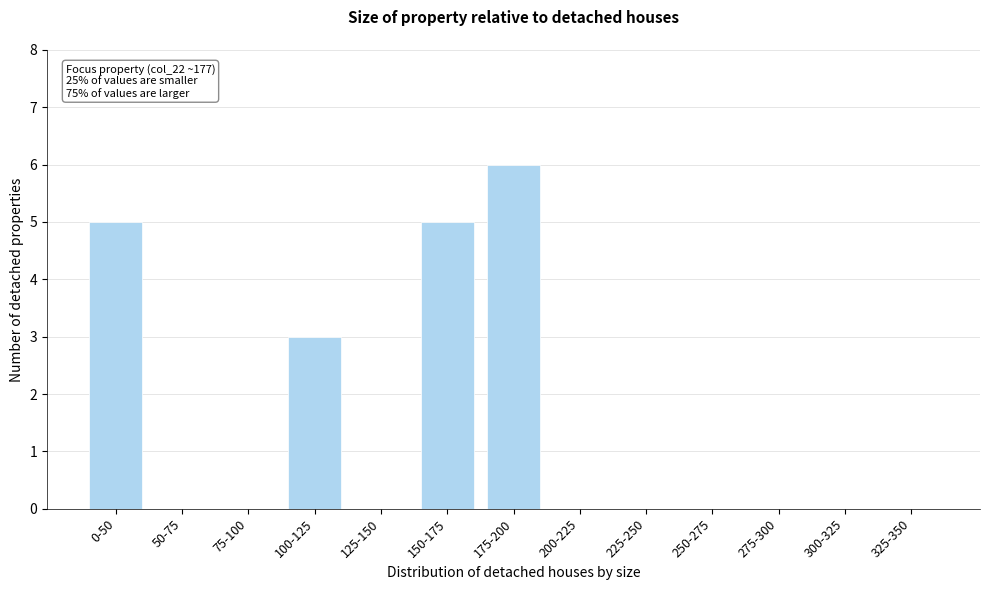

Reading right to left, what are all the values shown in this chart?

325-350=0	300-325=0	275-300=0	250-275=0	225-250=0	200-225=0	175-200=6	150-175=5	125-150=0	100-125=3	75-100=0	50-75=0	0-50=5